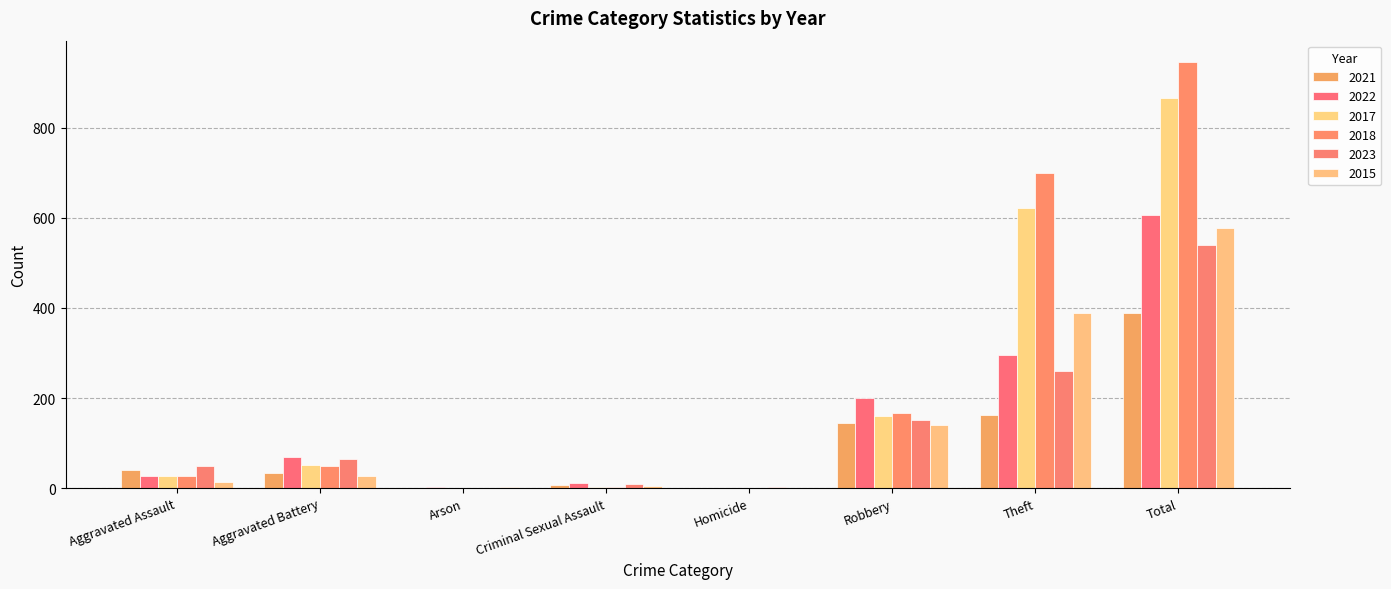

Between Aggravated Battery and Robbery, which series saw the biggest shift?

2022